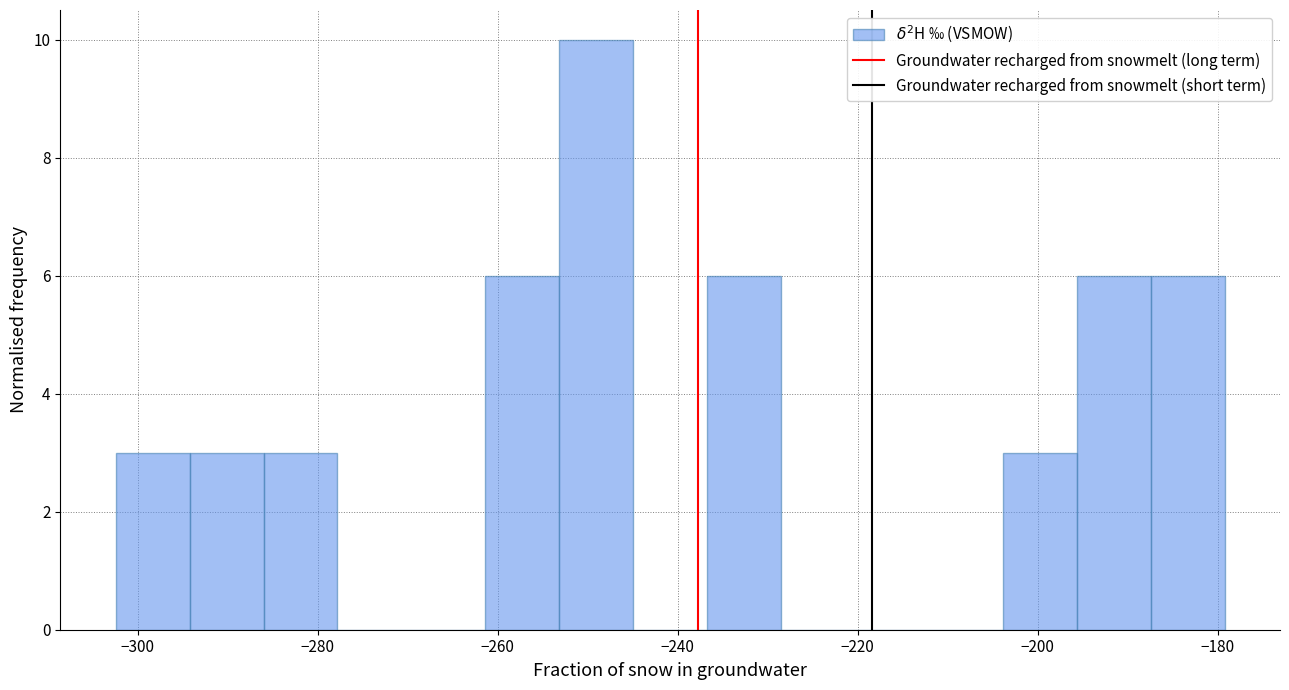

Which range on the x-axis has the tallest bar?

-254 to -244